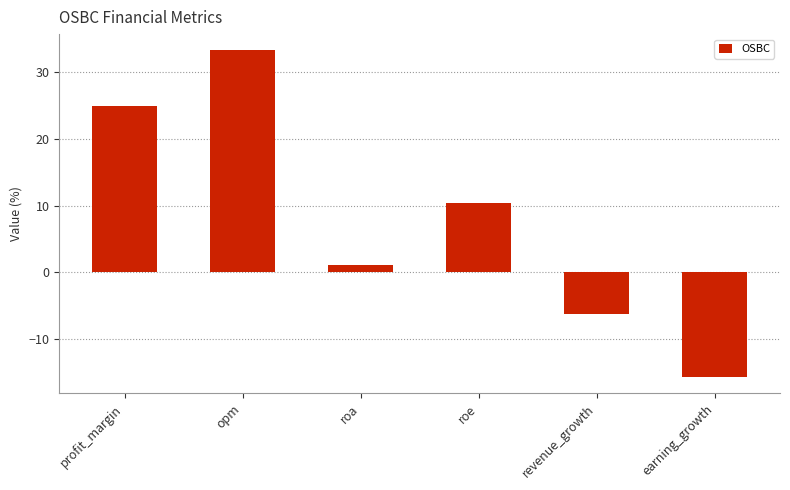

The value at revenue_growth is -6.3. True or false?

True